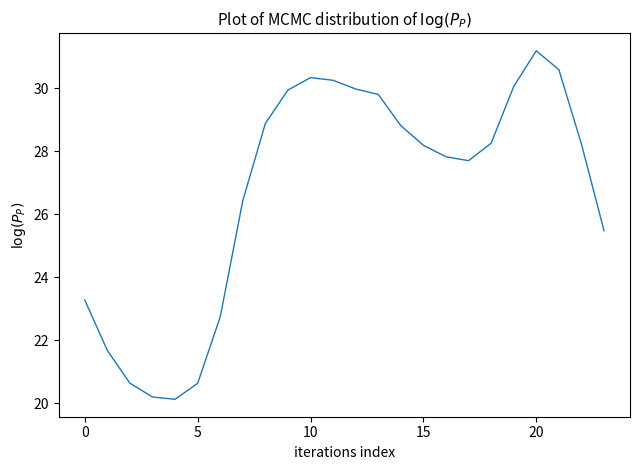

Does the chart display data point markers on the line(s)?

No